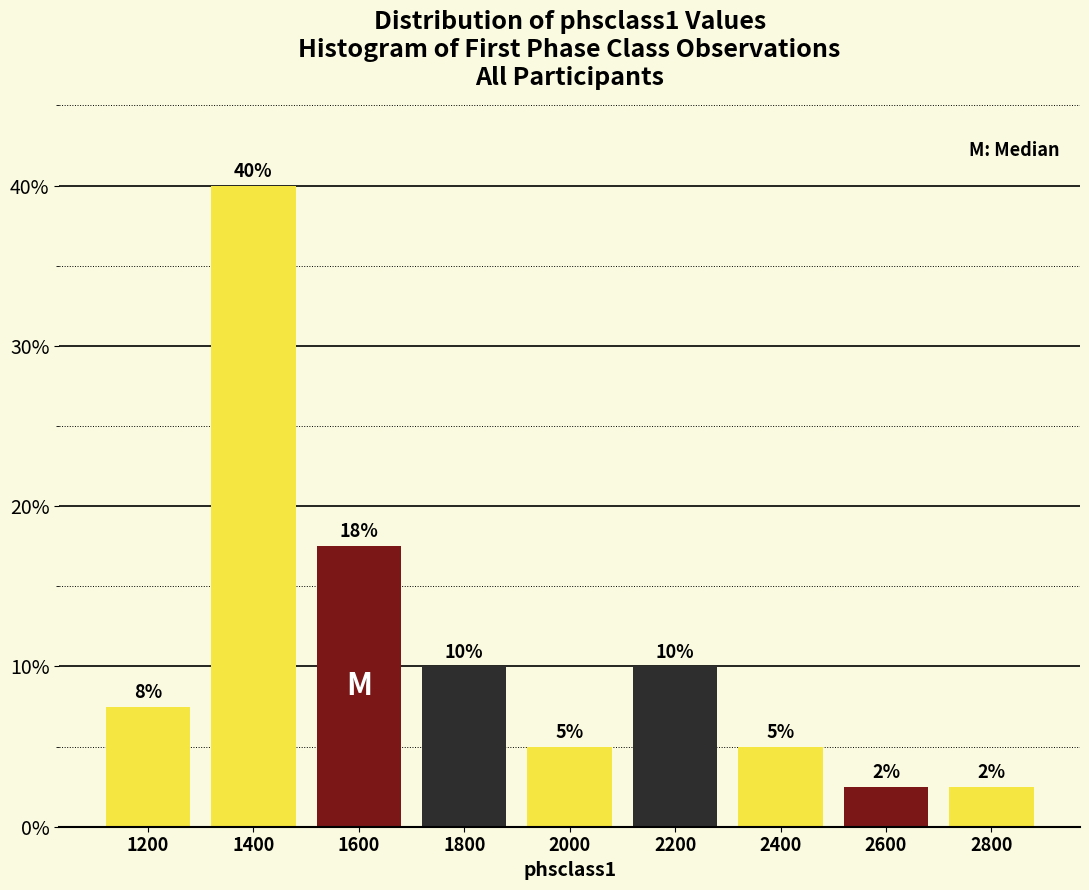

Which range on the x-axis has the tallest bar?

1300 to 1500